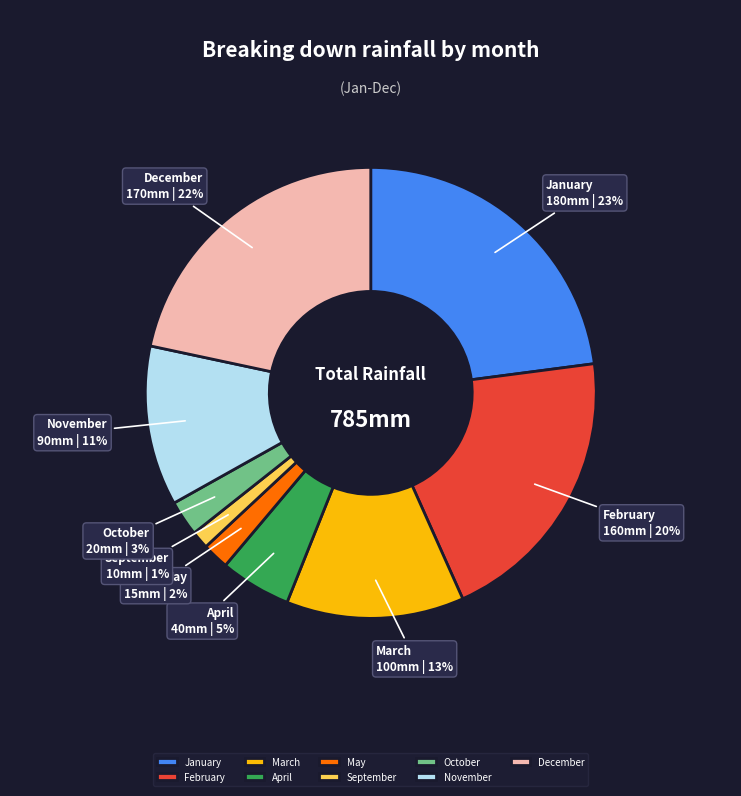

True or false: February accounts for 20% of the total.

True